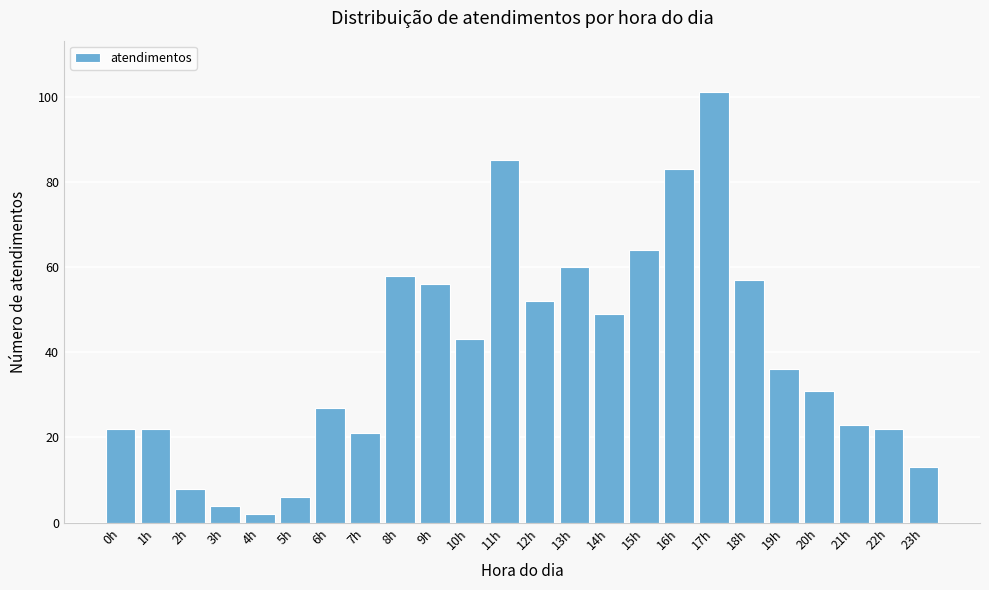

Reading left to right, what are all the values shown in this chart?

0h=22	1h=22	2h=8	3h=4	4h=2	5h=6	6h=27	7h=21	8h=58	9h=56	10h=43	11h=85	12h=52	13h=60	14h=49	15h=64	16h=83	17h=101	18h=57	19h=36	20h=31	21h=23	22h=22	23h=13